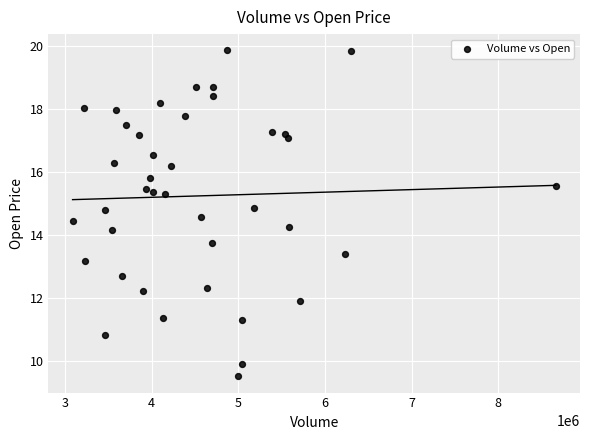

What is the range of Y values (max minus min)?

10.3